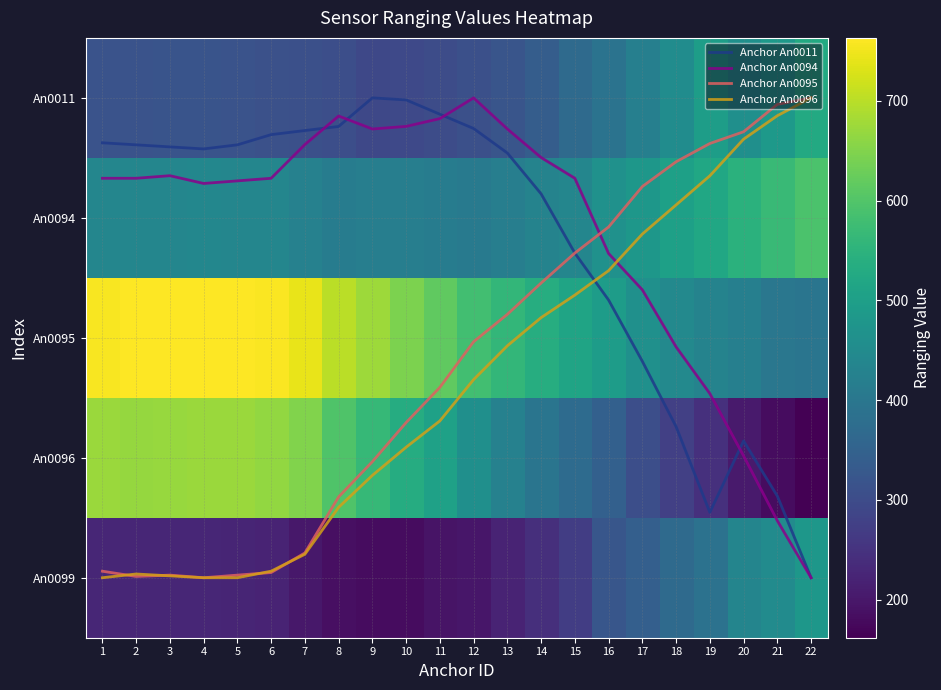

Which has a higher value, 6 or 14?

14